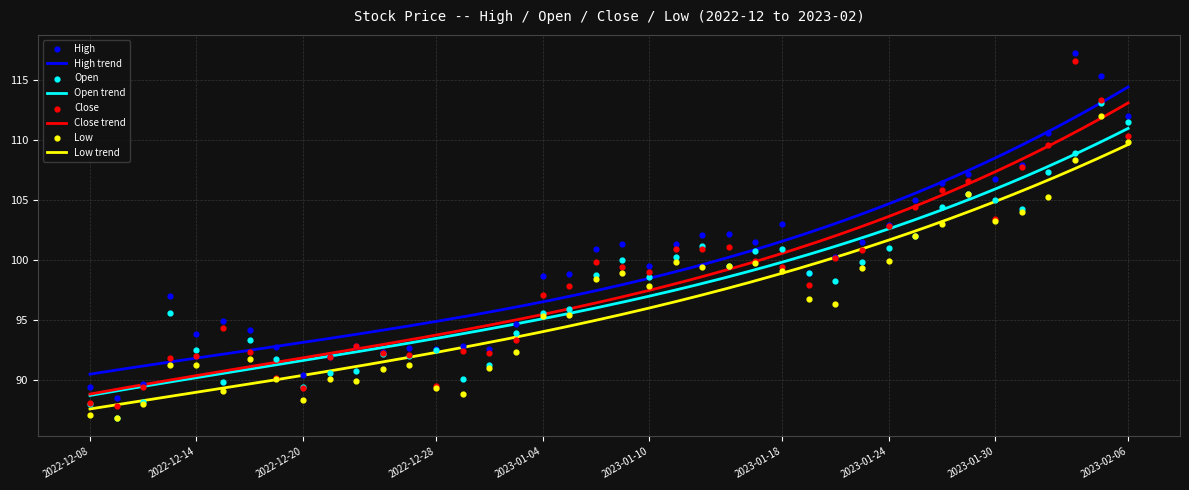

At how many categories does at least one series exceed 88?

40